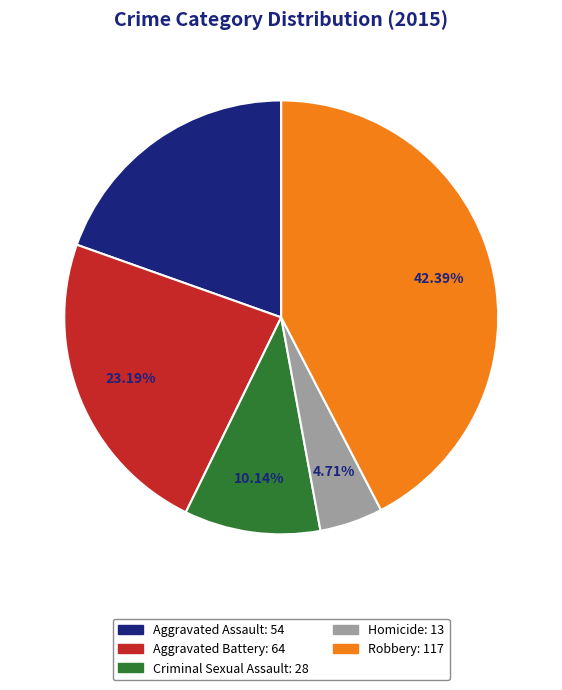

Approximately how many times larger is the value at Criminal Sexual Assault compared to Homicide?

2.2